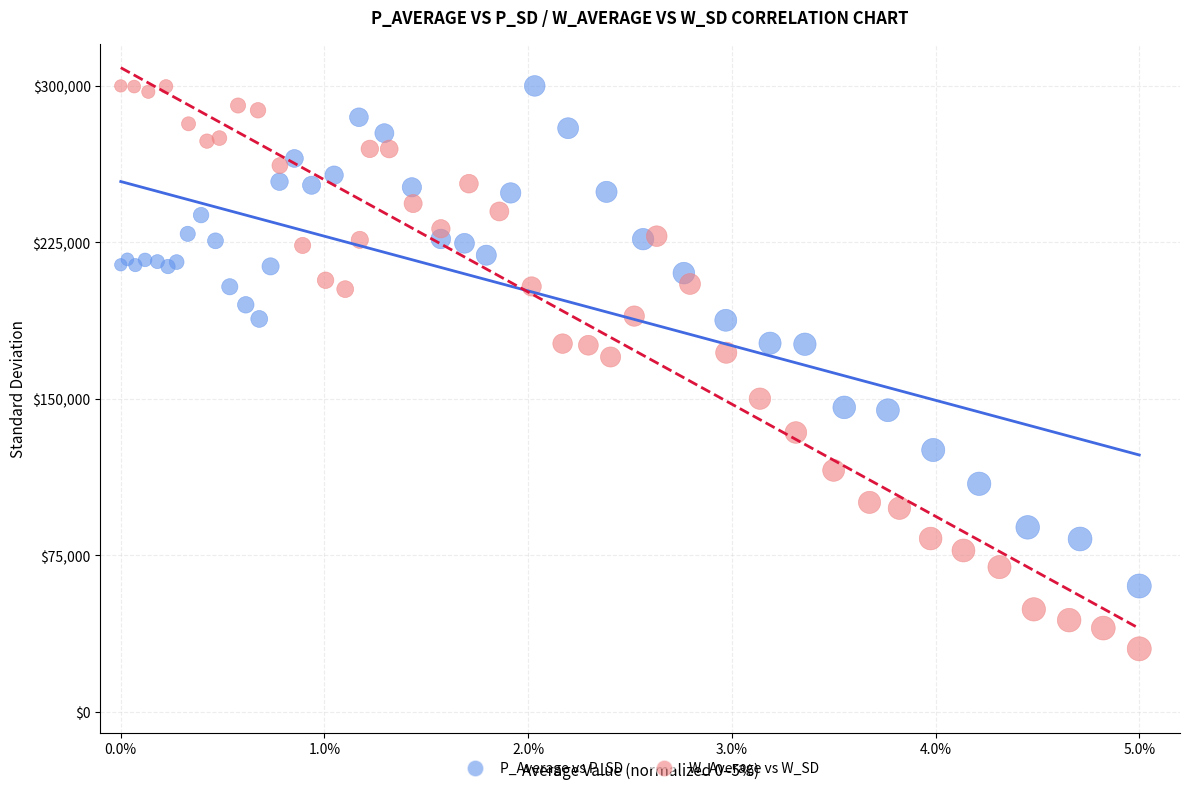

Which series has the widest spread of Y values?

W_Average vs W_SD